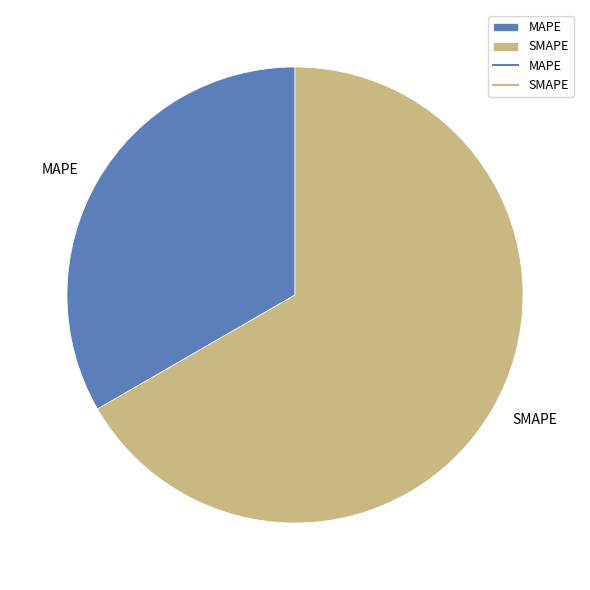

Is it true that MAPE is 33% of the pie?

True